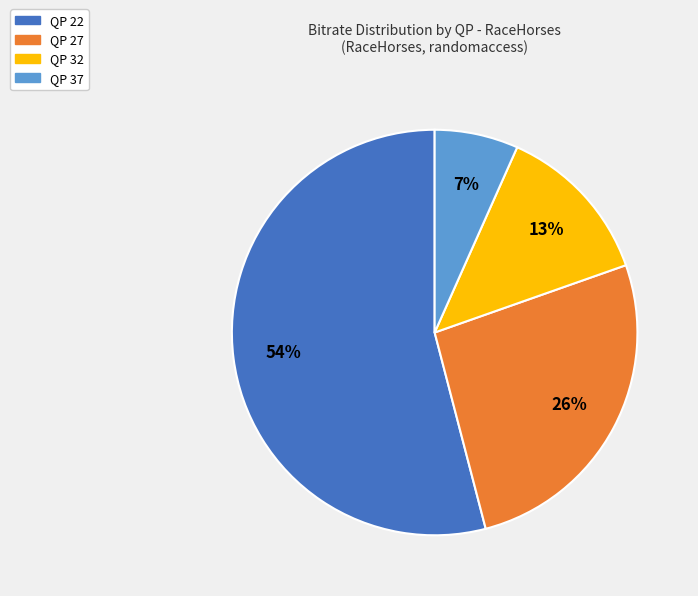

Is there any slice that represents more than half of the pie?

Yes